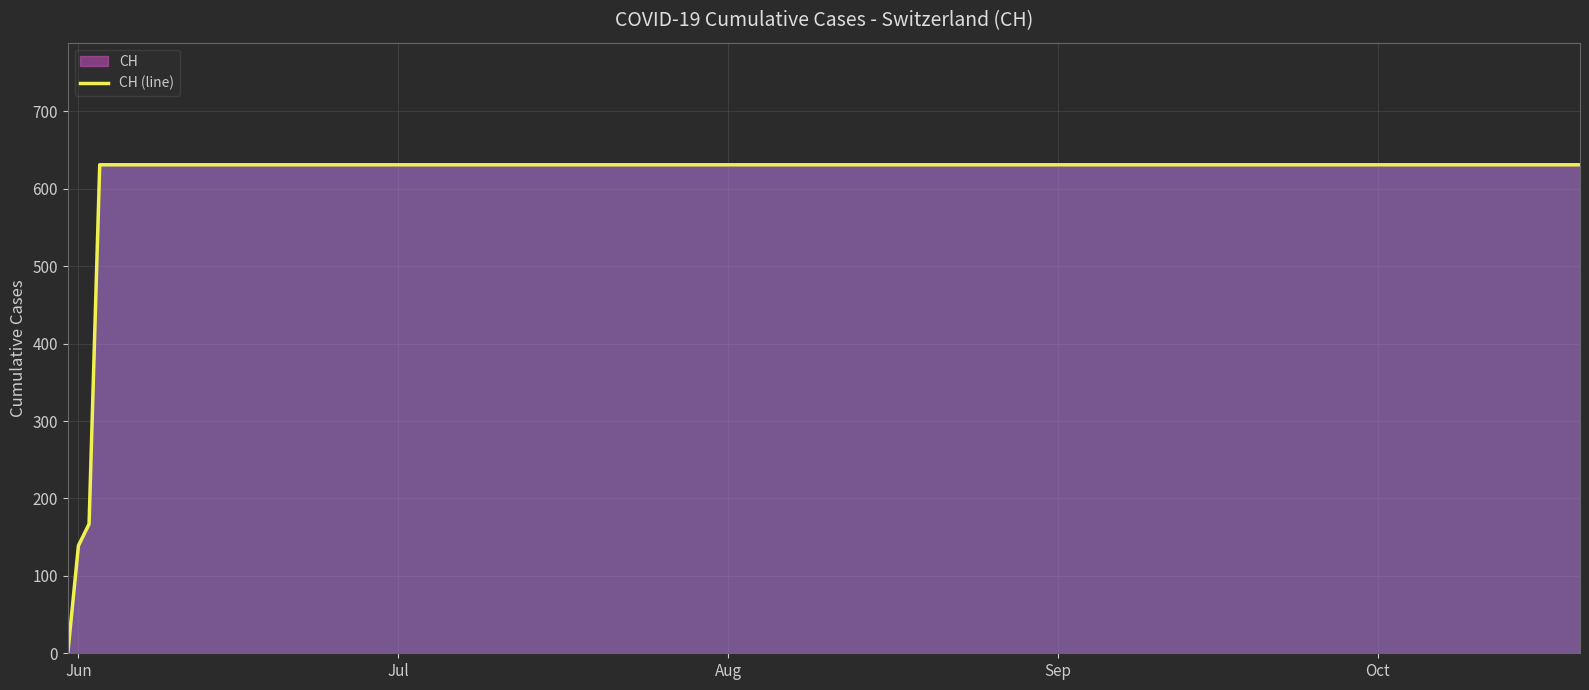

What is the difference between the maximum and minimum values?

631